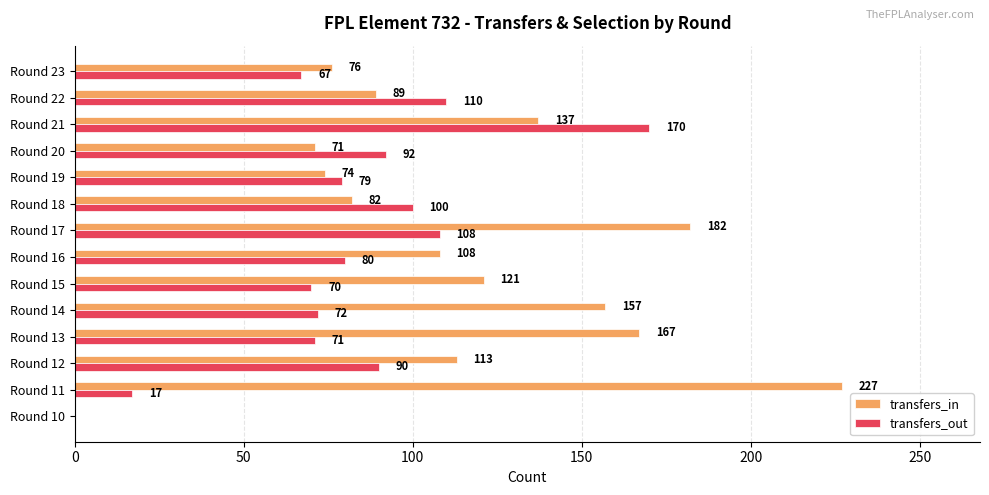

The value of transfers_in at Round 22 is 39. True or false?

False